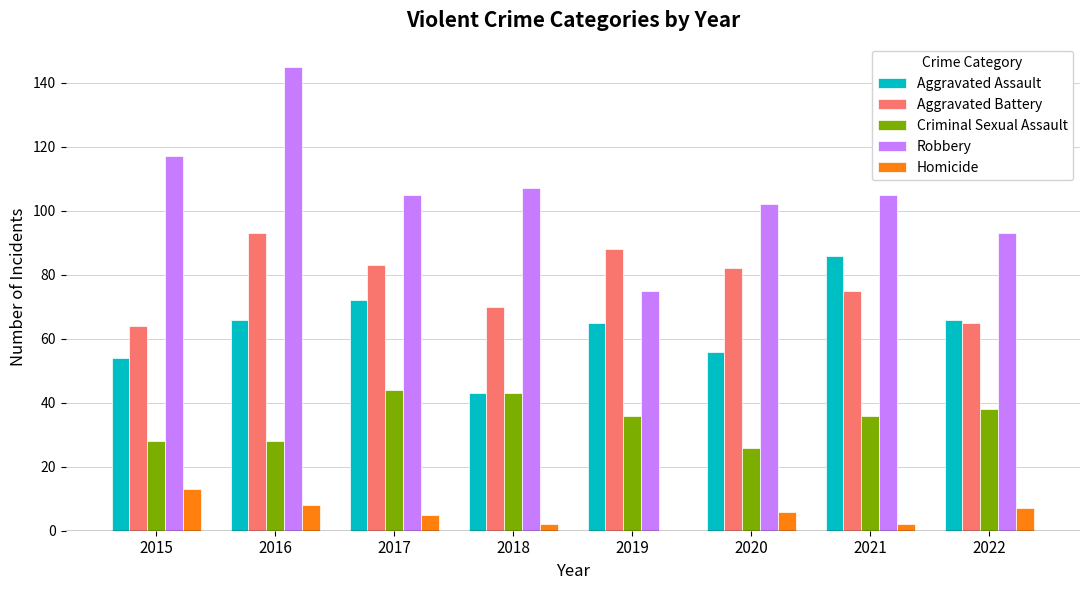

What value does the Aggravated Assault series have at 2015?

54